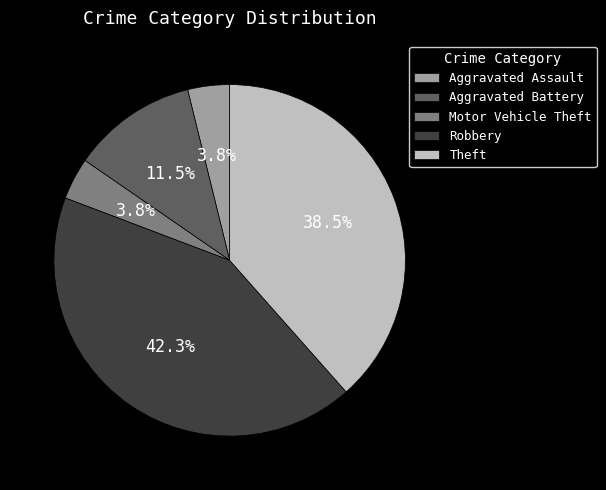

To the nearest percent, what is the combined percentage of Theft and Aggravated Assault?

42%